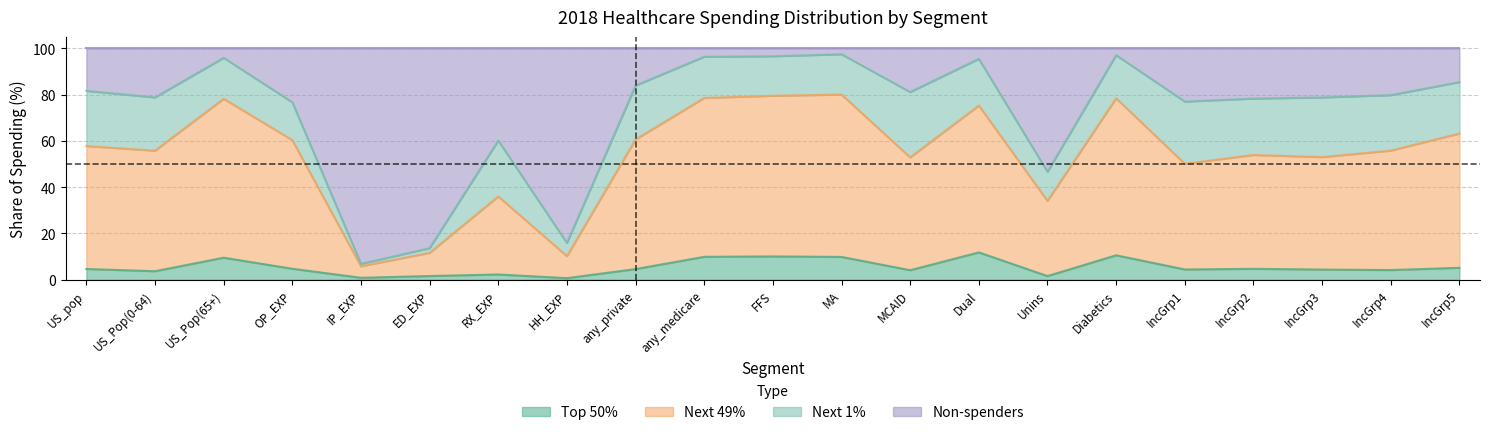

List the labels in order of Top 50% value, smallest first.

HH_EXP, IP_EXP, Unins, ED_EXP, RX_EXP, US_Pop(0-64), MCAID, IncGrp4, IncGrp3, IncGrp1, any_private, US_pop, IncGrp2, OP_EXP, IncGrp5, US_Pop(65+), MA, any_medicare, FFS, Diabetics, Dual